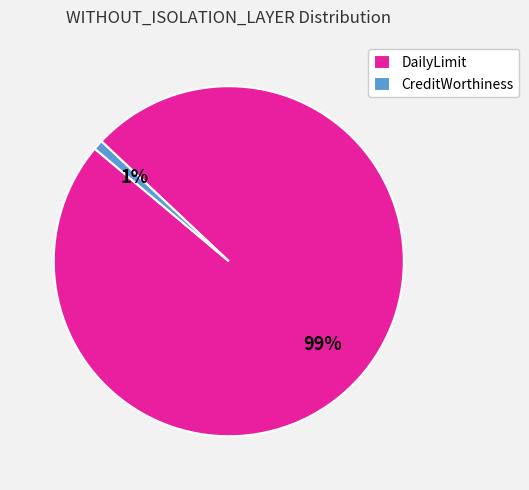

Which has a higher value, CreditWorthiness or DailyLimit?

DailyLimit